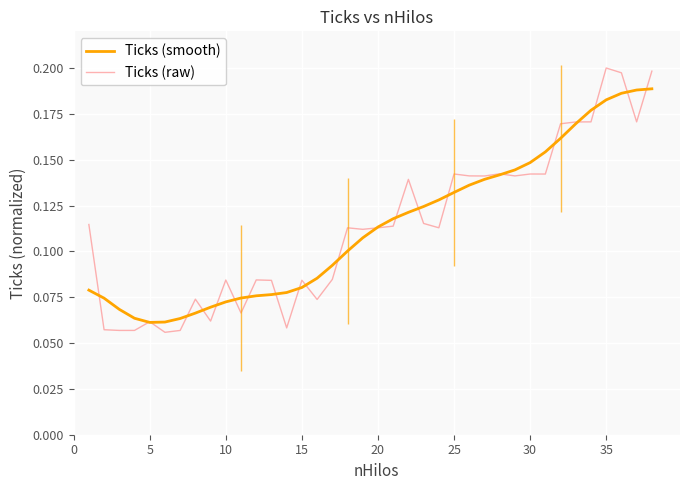

Which series ends up on top after the final intersection of Ticks (raw) and Ticks (smooth)?

Ticks (raw)